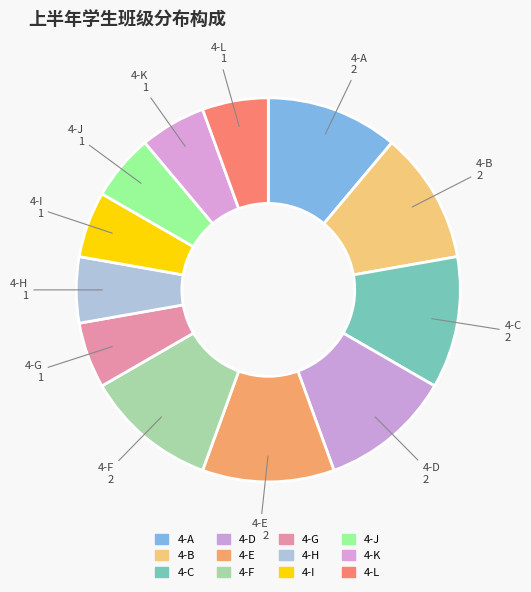

Between 4-A and 4-L, which is larger?

4-A